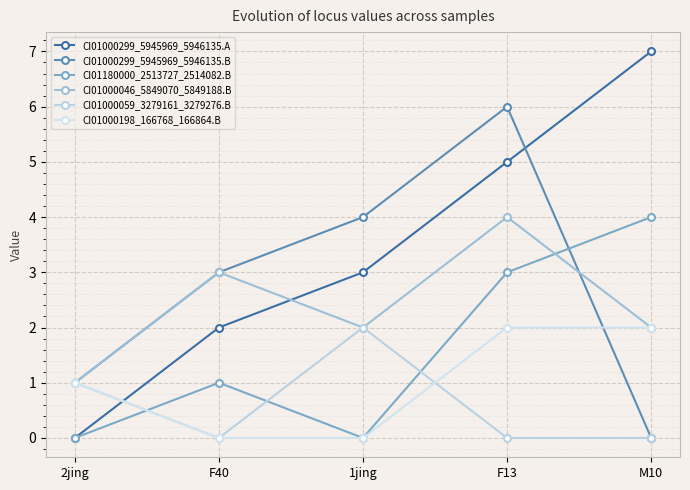

Count the CI01000299_5945969_5946135.A values in the range 2 to 5.

3